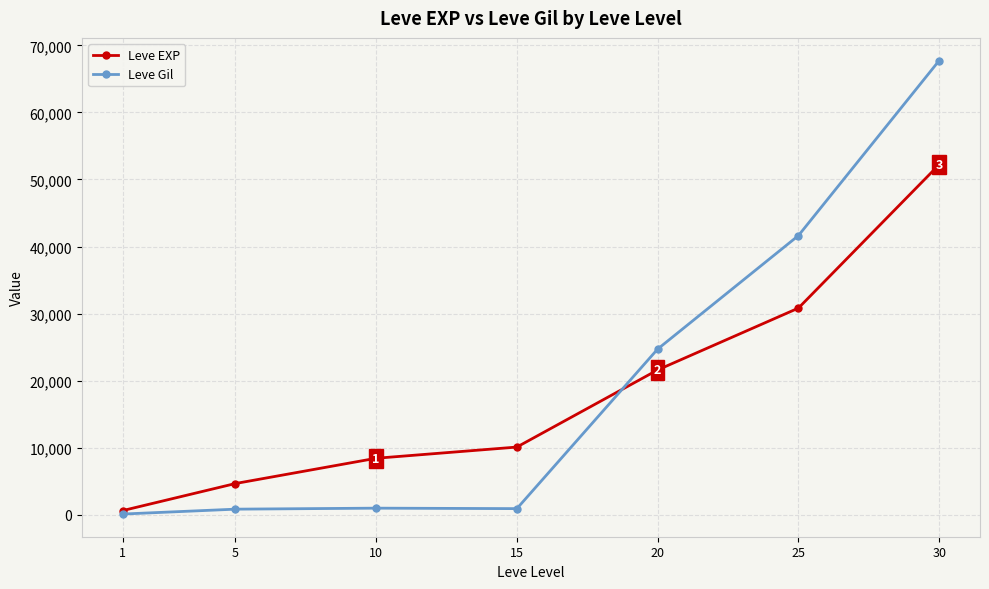

Which series has the widest spread of values?

Leve Gil